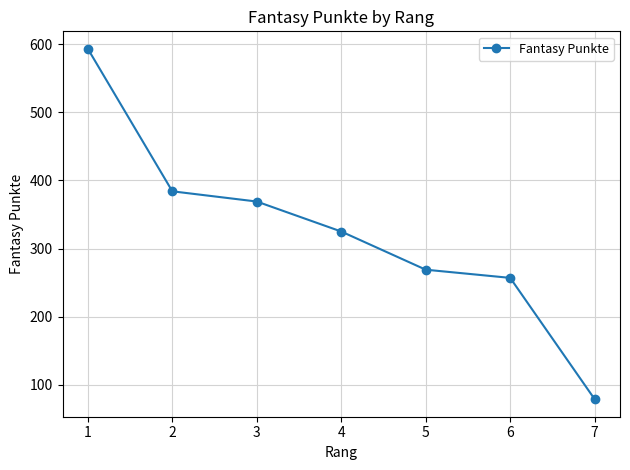

What is the difference between the maximum and minimum values?

514